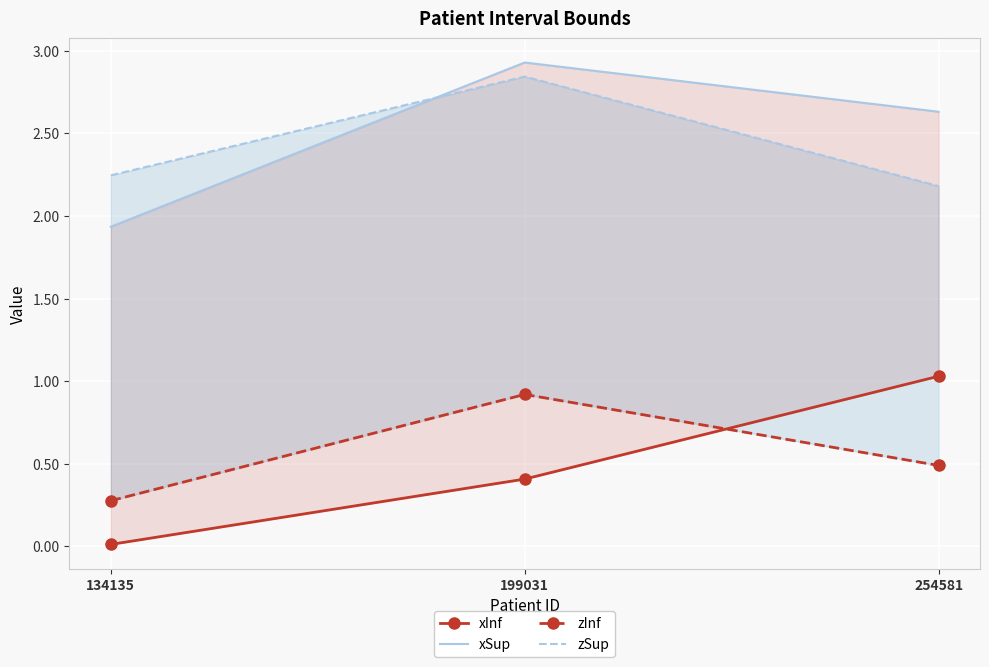

What is the difference between the maximum and minimum values in the zInf series?

0.6